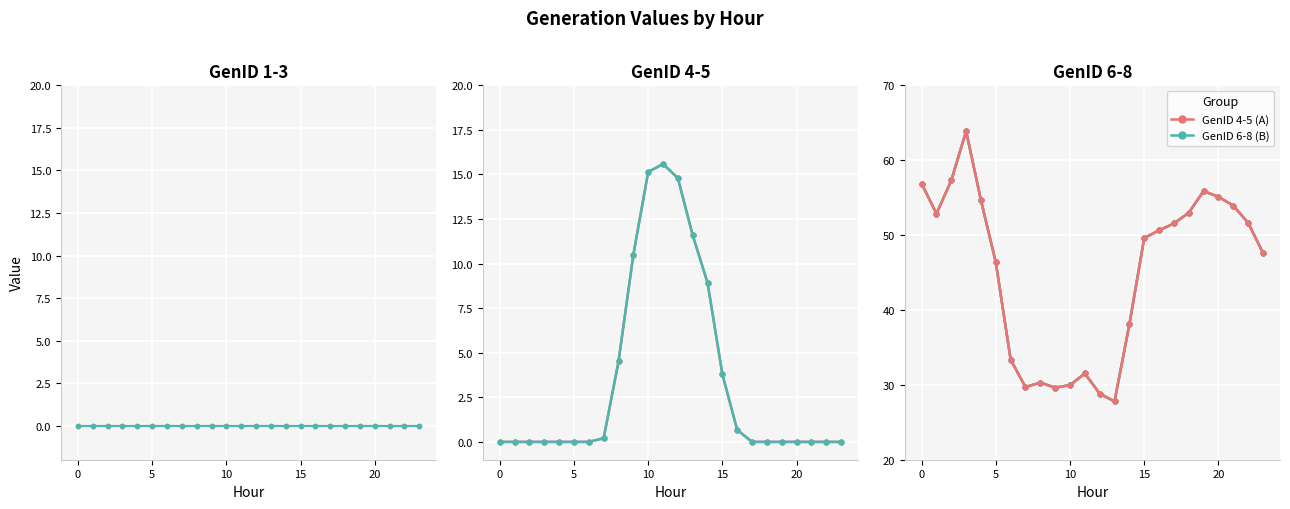

Between 11 and 6, which is larger?

11